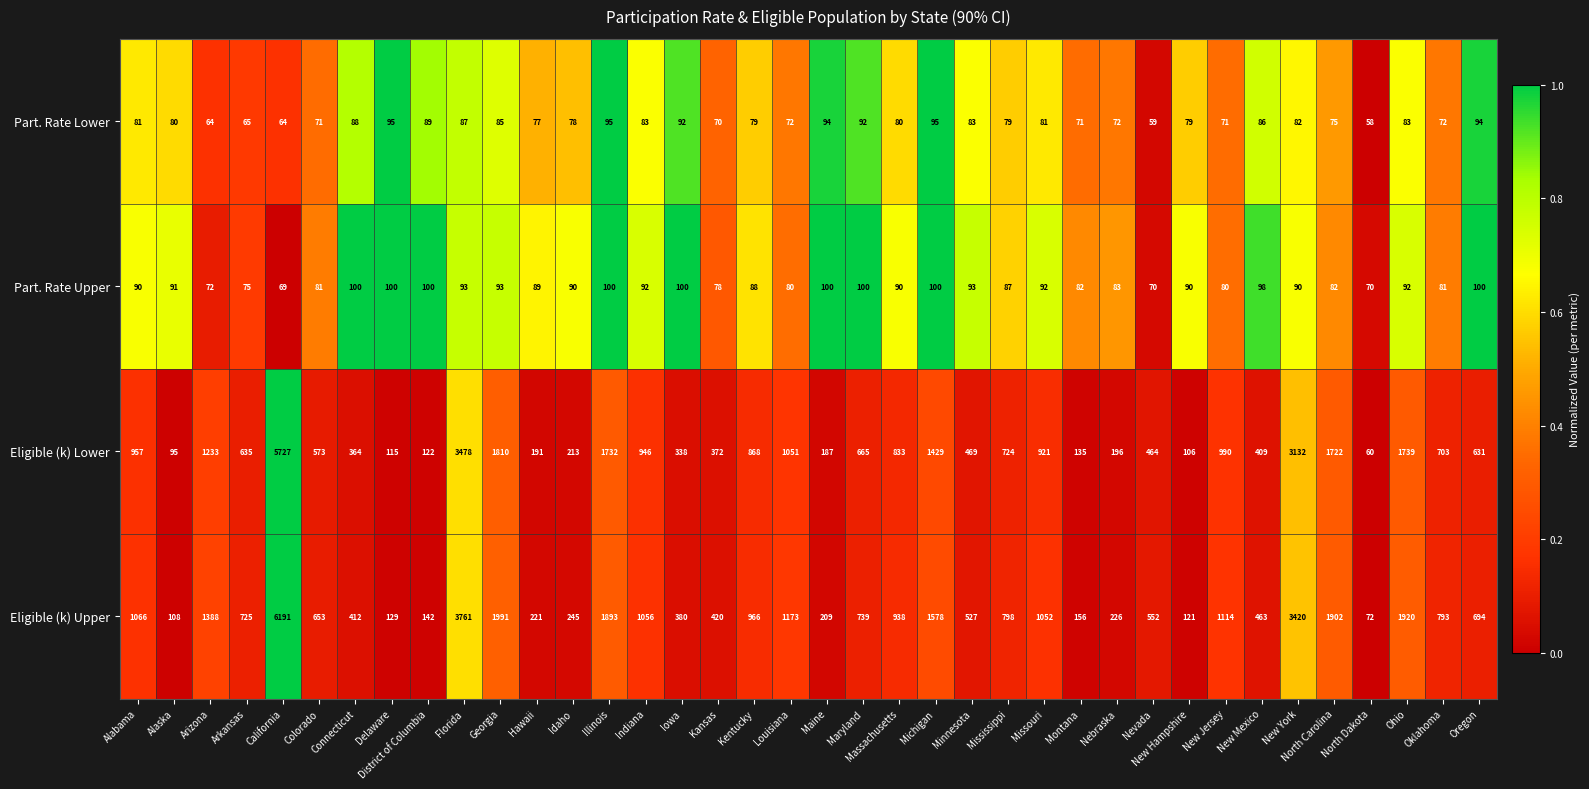

At which category is the sum across all series the highest?

California